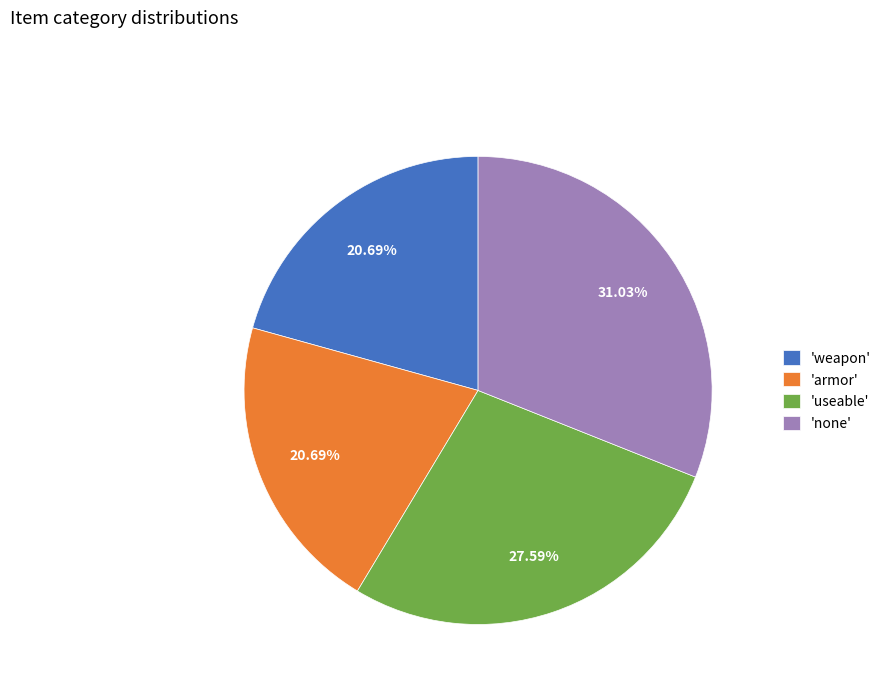

Which slice is the largest?

'none'